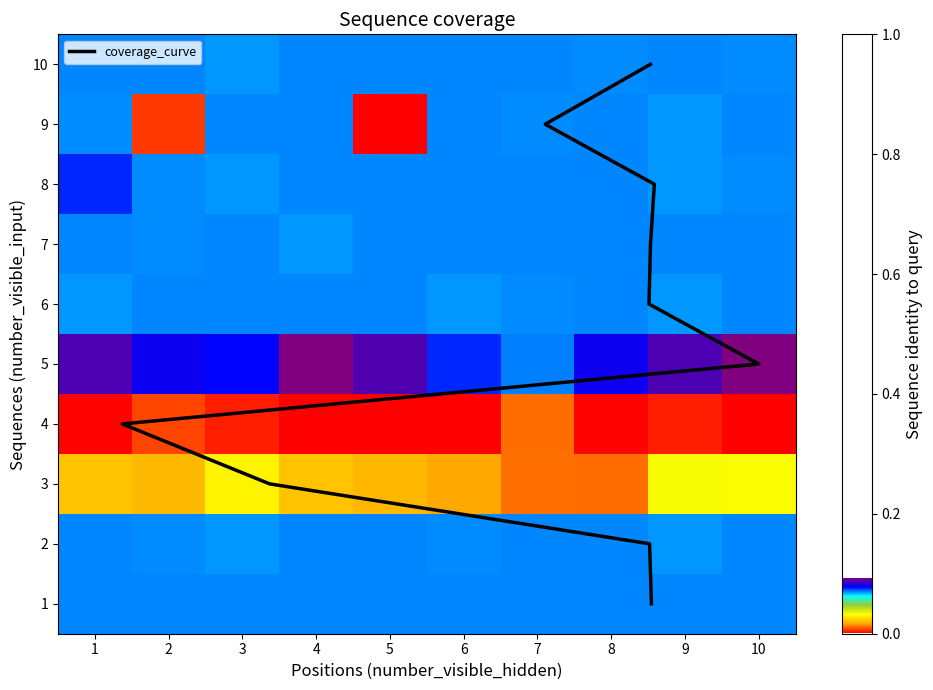

Which category has the highest value in the 8 series?

1